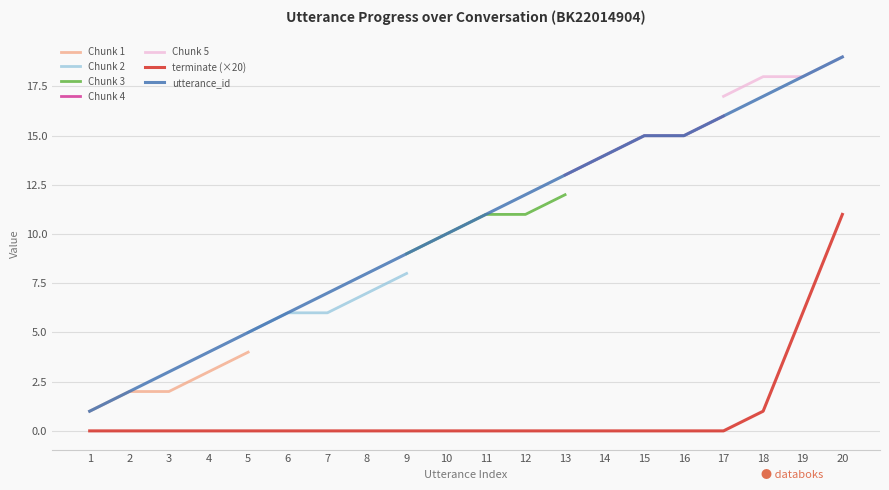

True or false: terminate (×20) and utterance_id cross at least once.

False